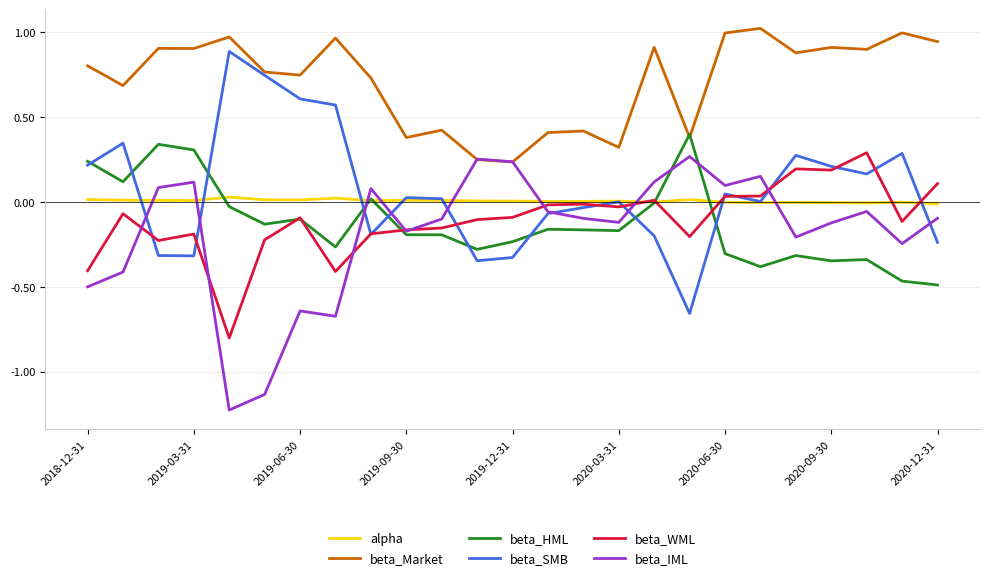

True or false: beta_WML and beta_Market cross at least once.

False